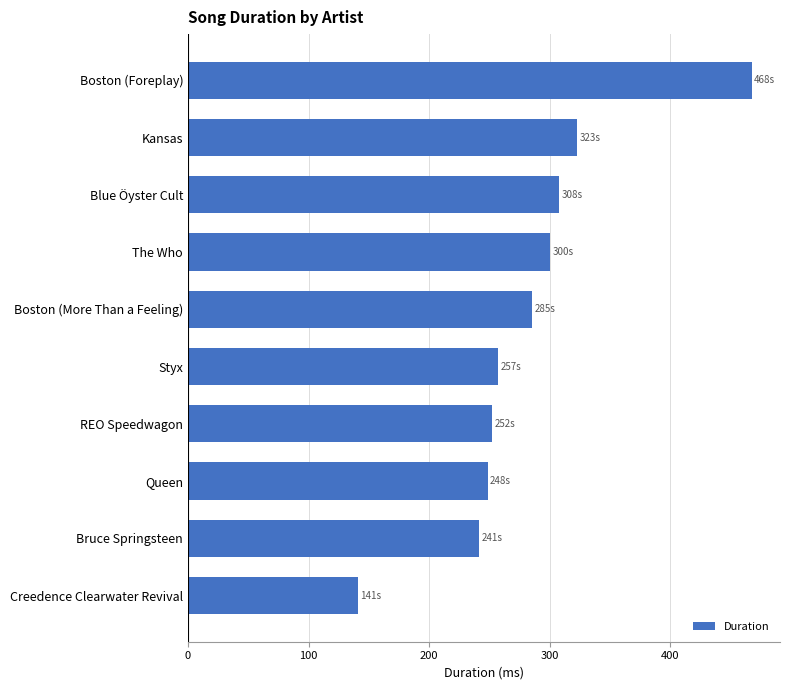

What is the difference between the second highest and minimum values?

182.2